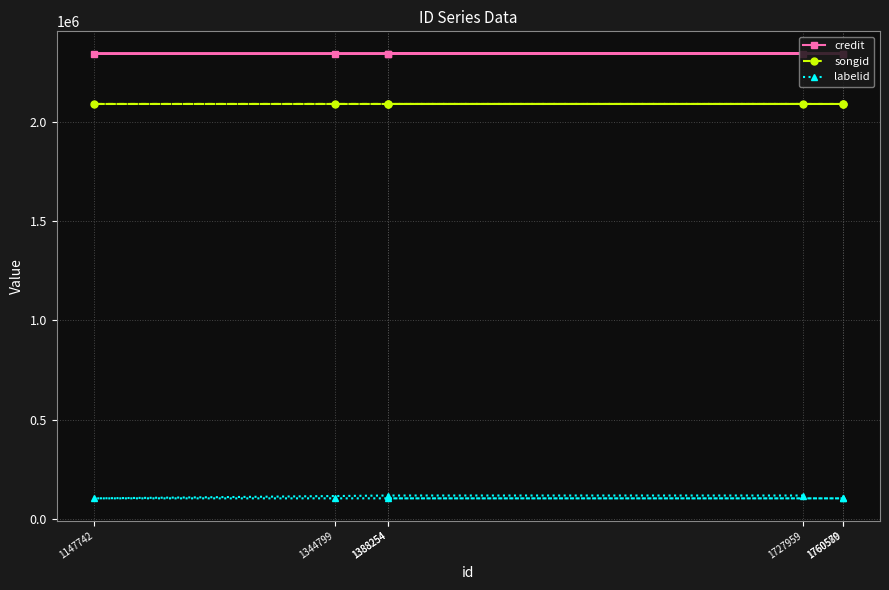

Which has a higher value, 1760579 or 1388254?

1760579